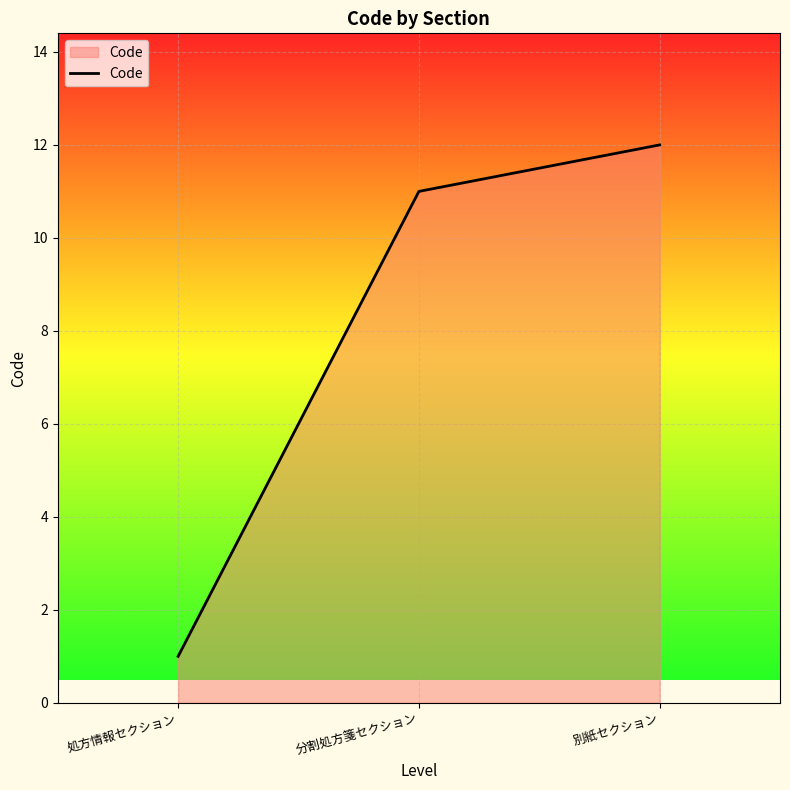

What position from the right is 別紙セクション?

1